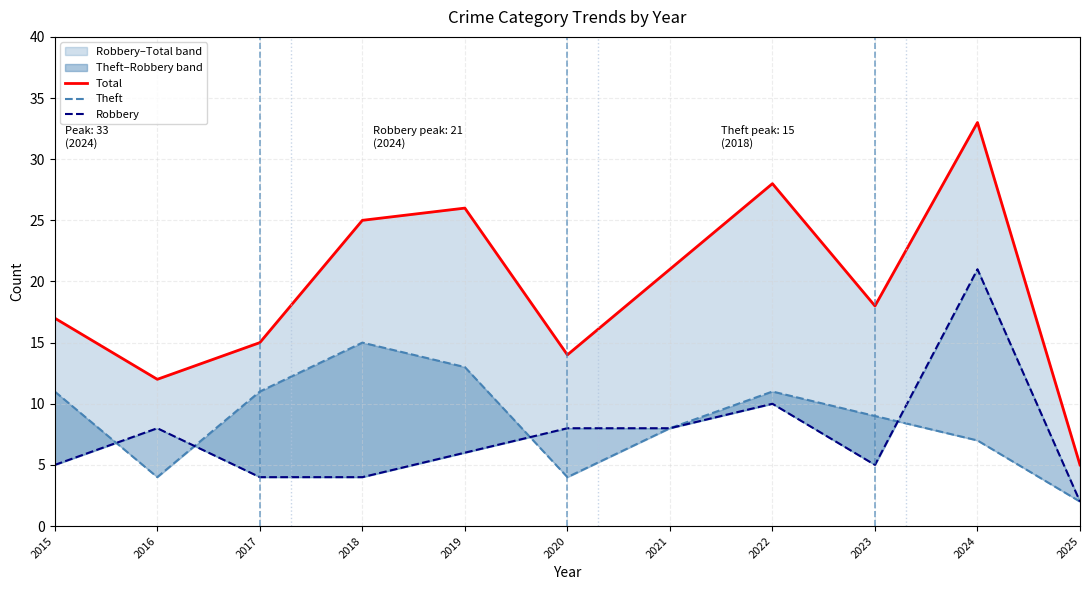

What is the lowest value of the Total series?

5